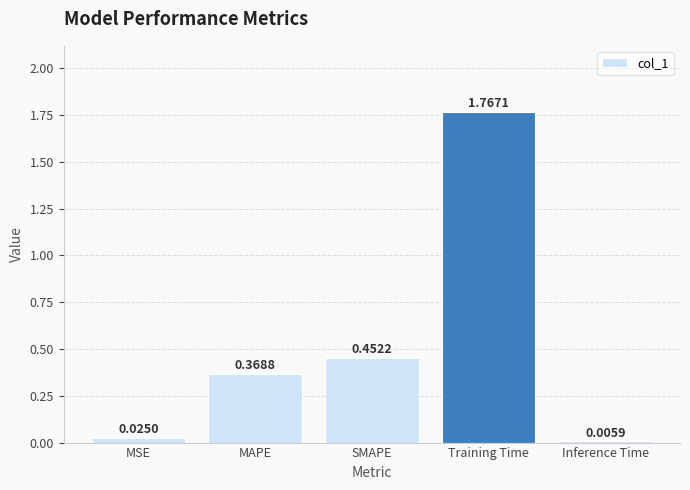

Which has a higher value, MAPE or MSE?

MAPE